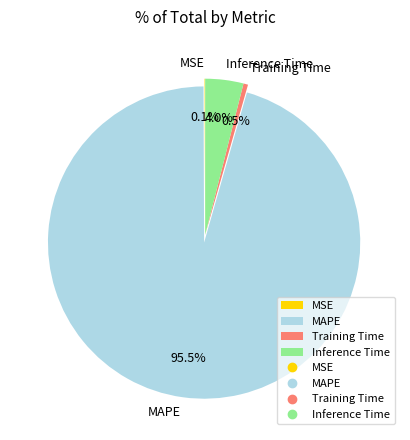

Between MAPE and Inference Time, which is larger?

MAPE